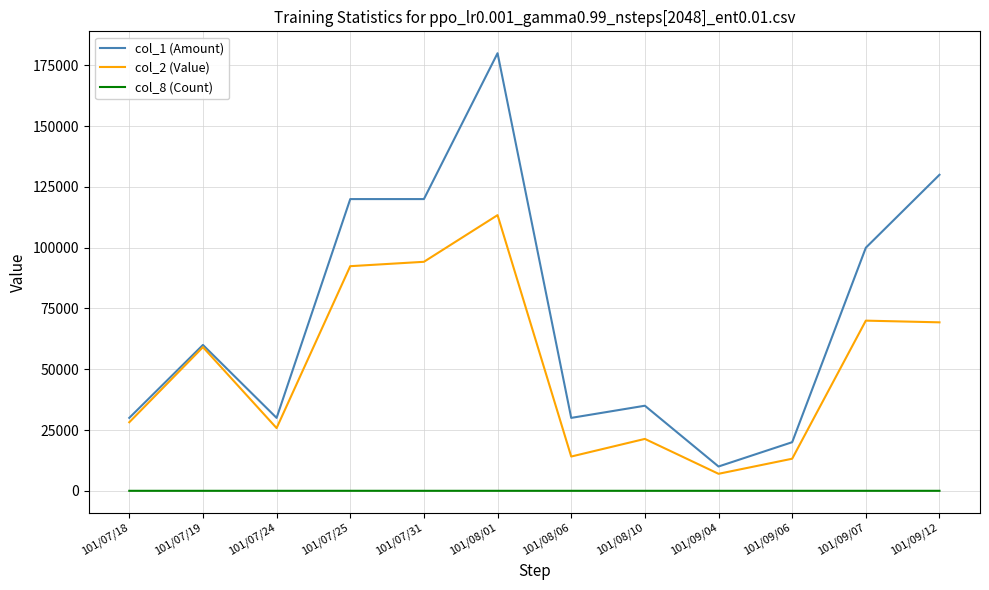

Which category has the highest value across all series?

101/08/01